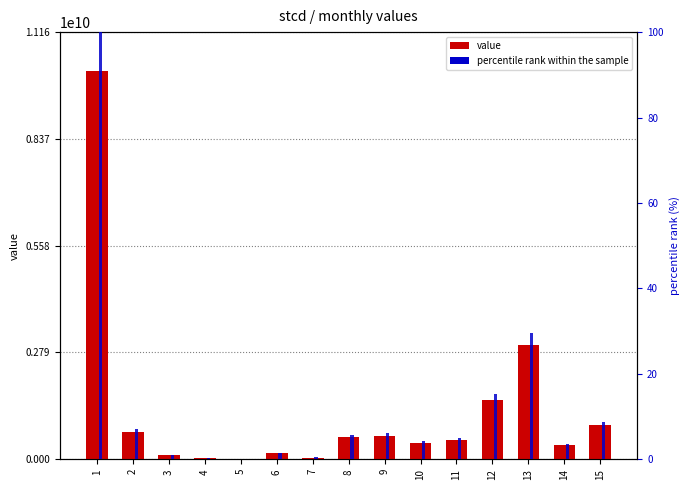

At which label is value closest to 5079500000?

13